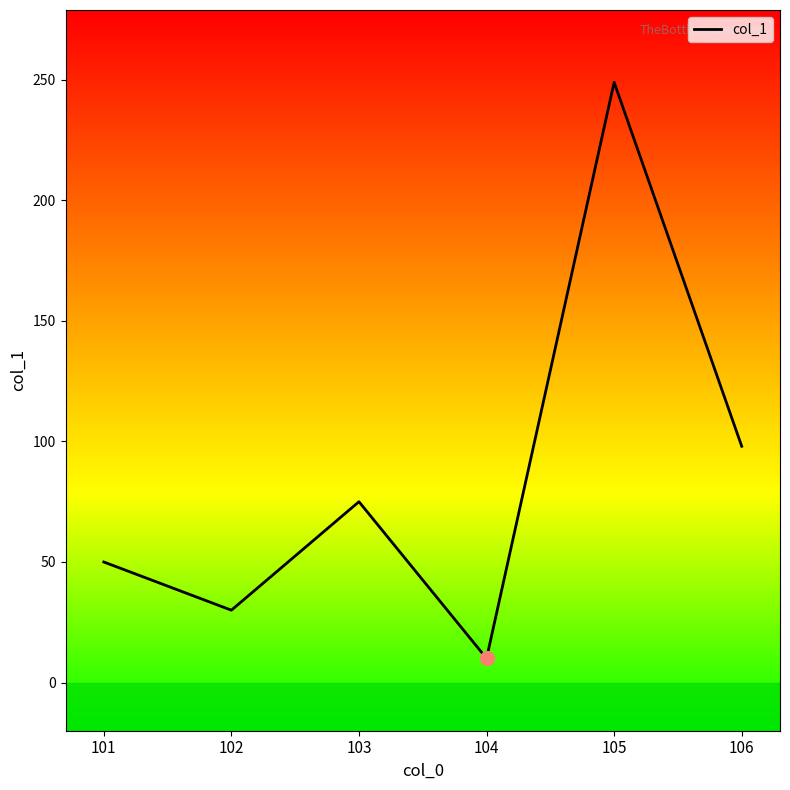

Does the chart display data point markers on the line(s)?

No